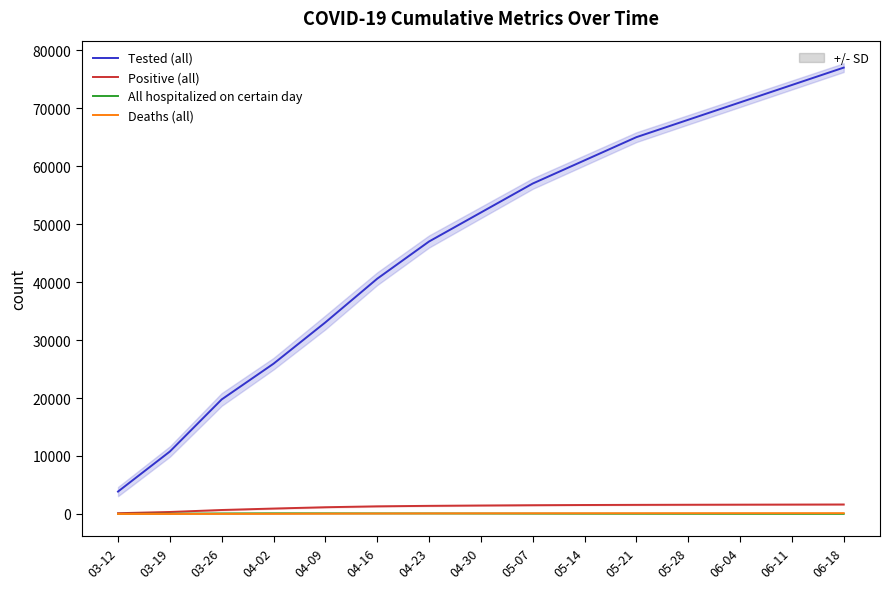

What is the label of the 11th point from the right?

04-09